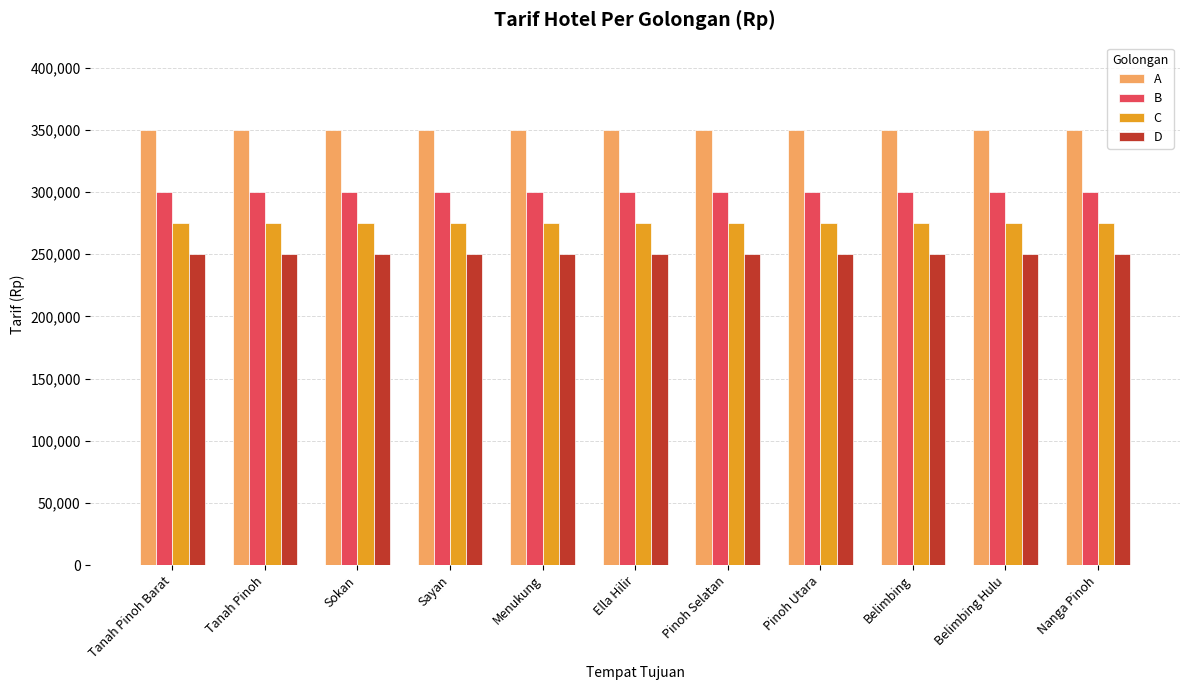

What is the smallest value displayed?

250000